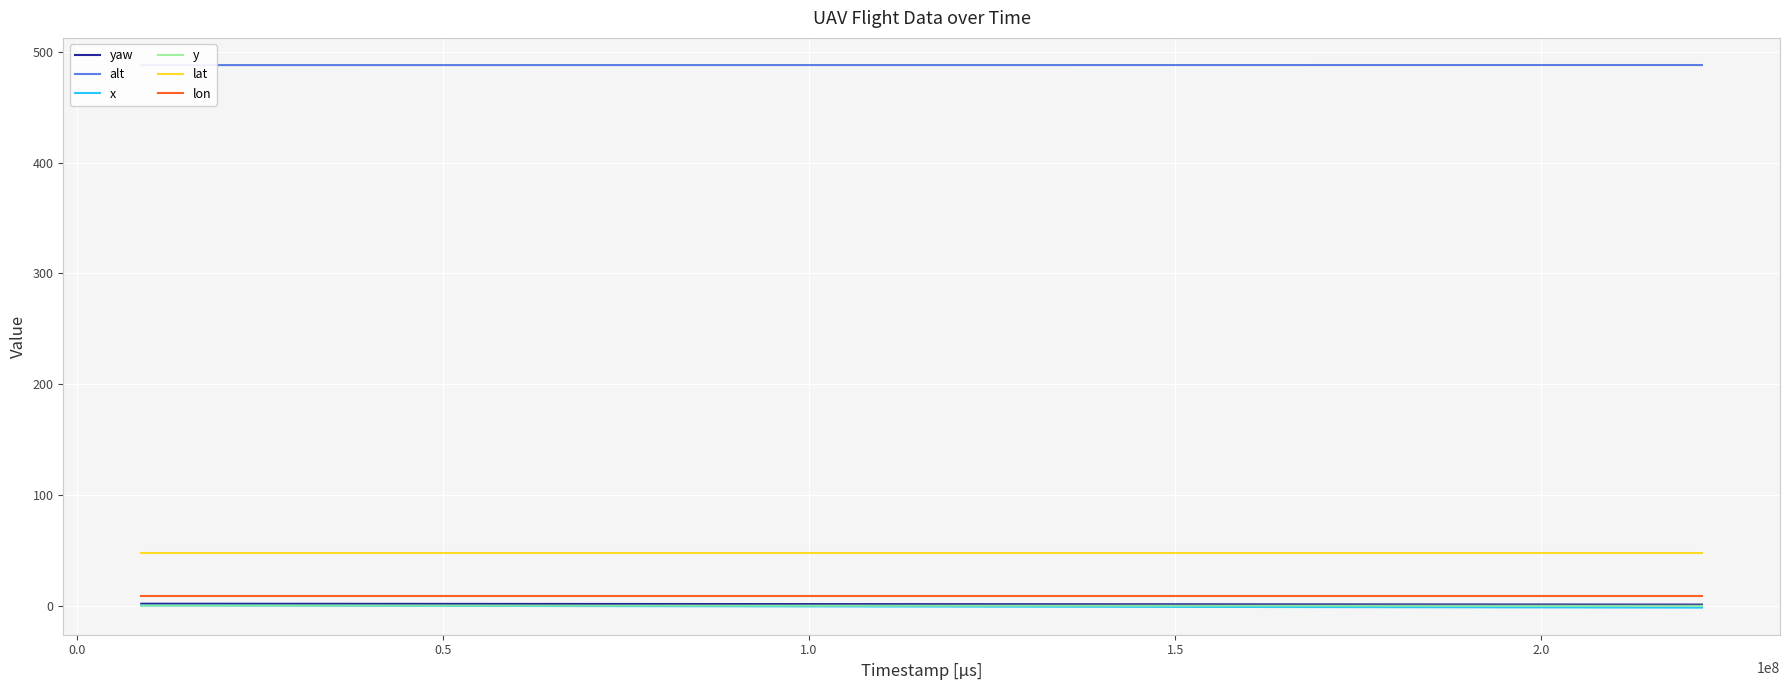

True or false: alt and lon cross at least once.

False